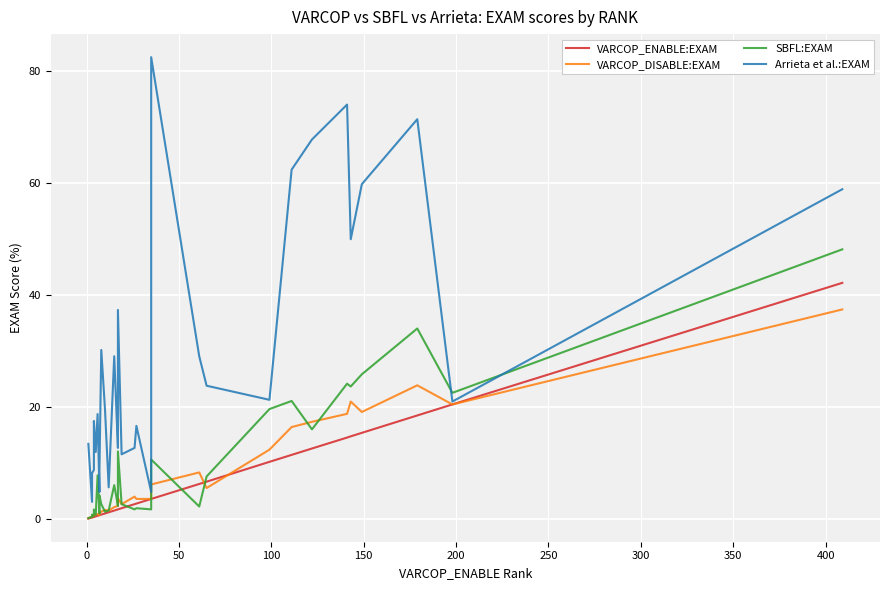

How many interior local valleys does the SBFL:EXAM series have?

10